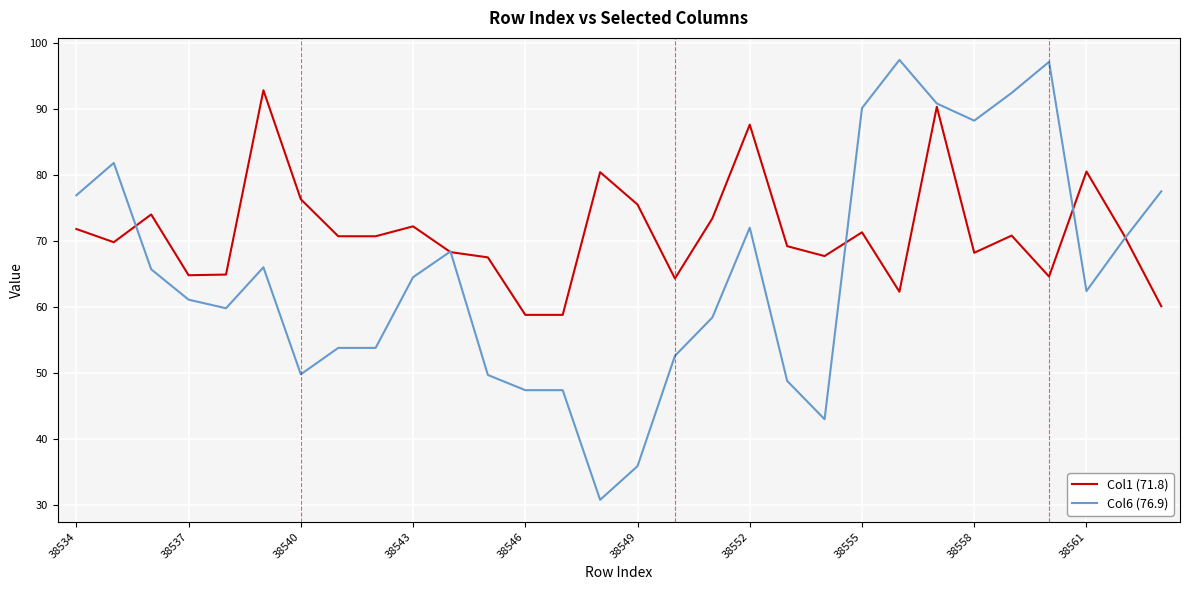

What is the greatest value displayed?

97.4